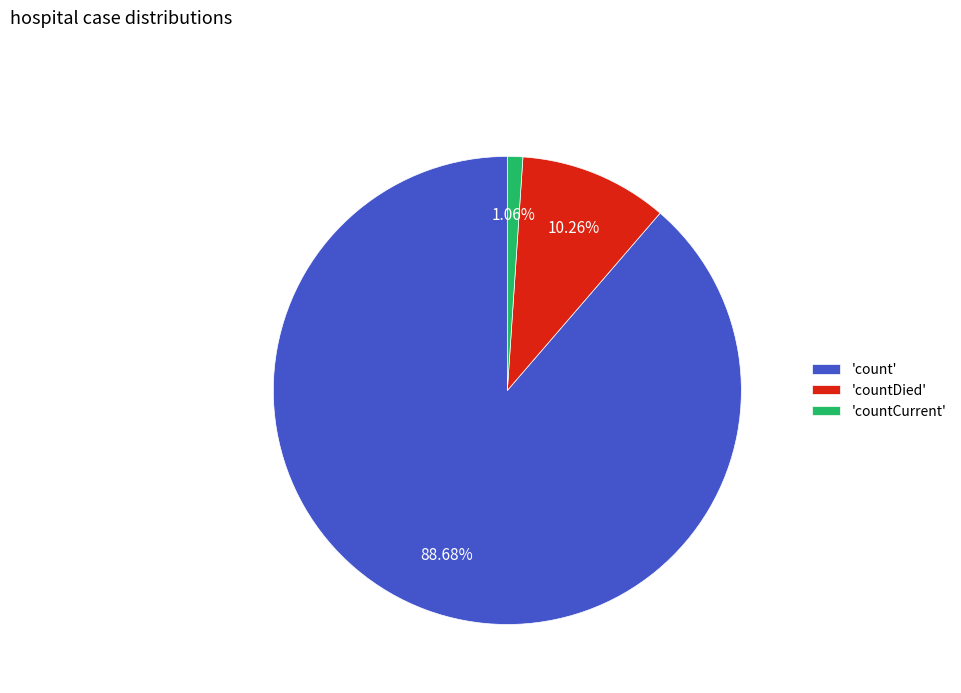

How many slices are in this pie chart?

3